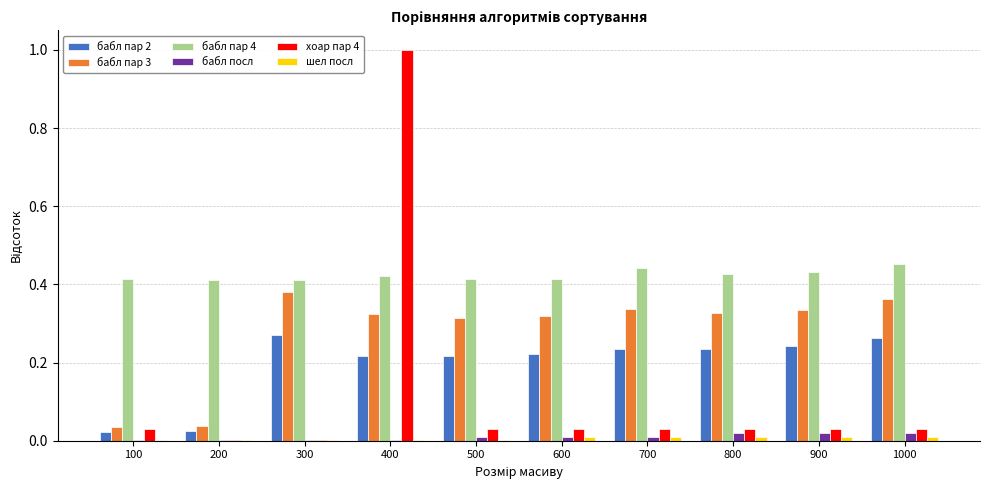

At which category is the sum across all series the highest?

400